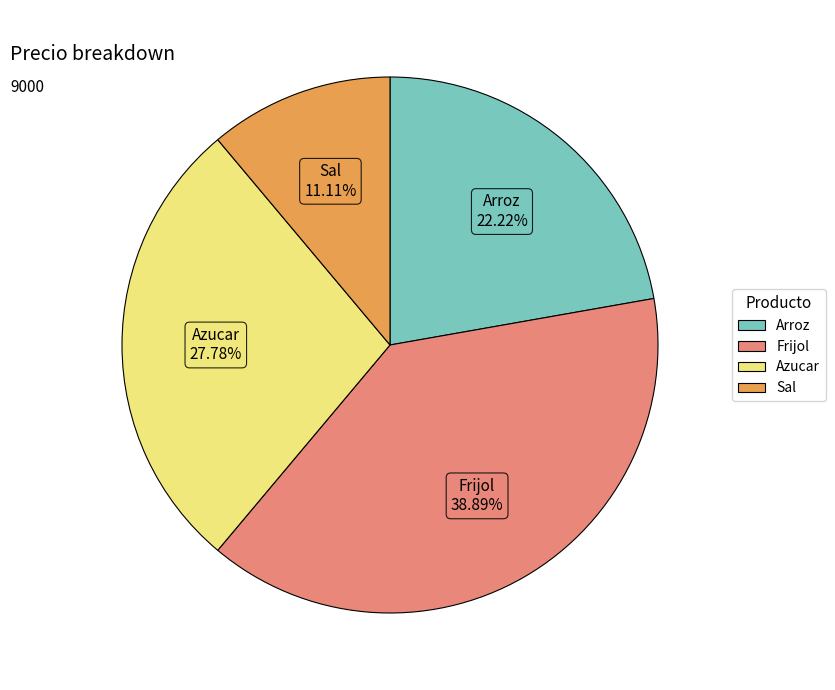

Does Azucar represent more than half of the total?

No